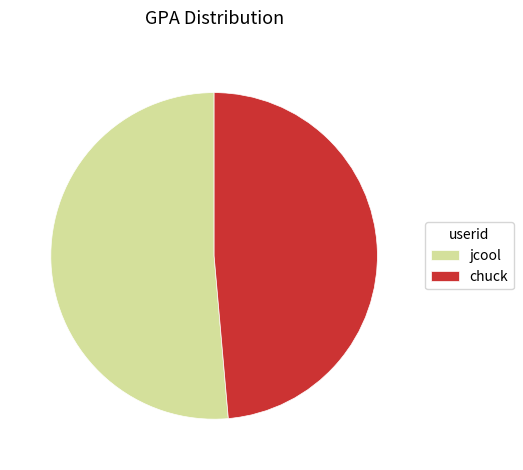

Between jcool and chuck, which is larger?

jcool